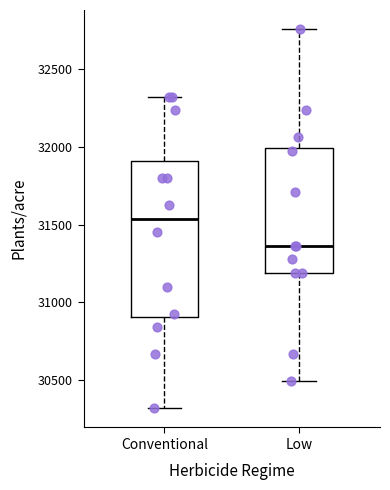

Reading left to right, read every box against the y-axis: the position of its median line, the range the box covers, and the ends of its whiskers. The values are not printed on the chart, so give them approximately, as read against the axis.

Conventional: median 31550, box 30900 to 31900, whiskers 30300 to 32300
Low: median 31350, box 31200 to 32000, whiskers 30500 to 32750